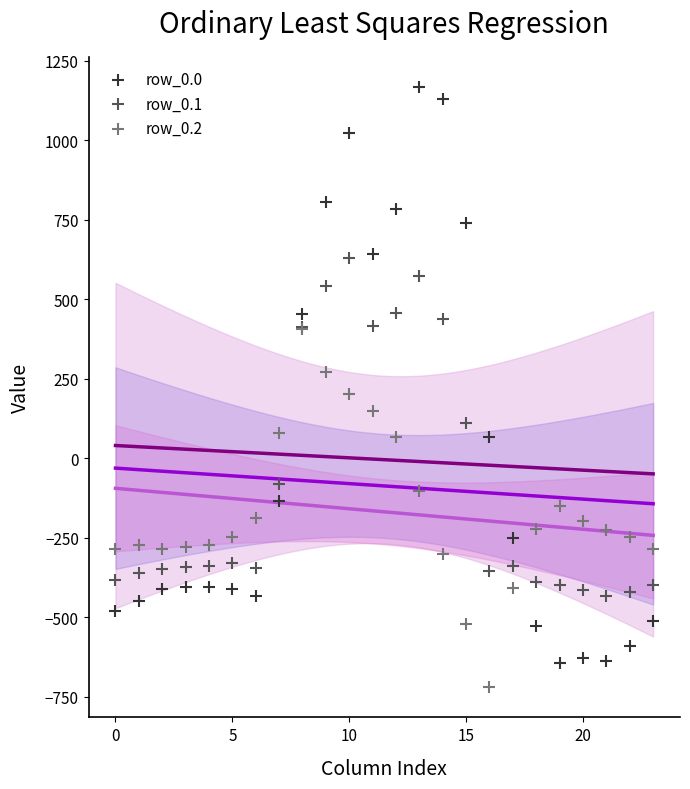

Which series has the widest spread of Y values?

row_0.0